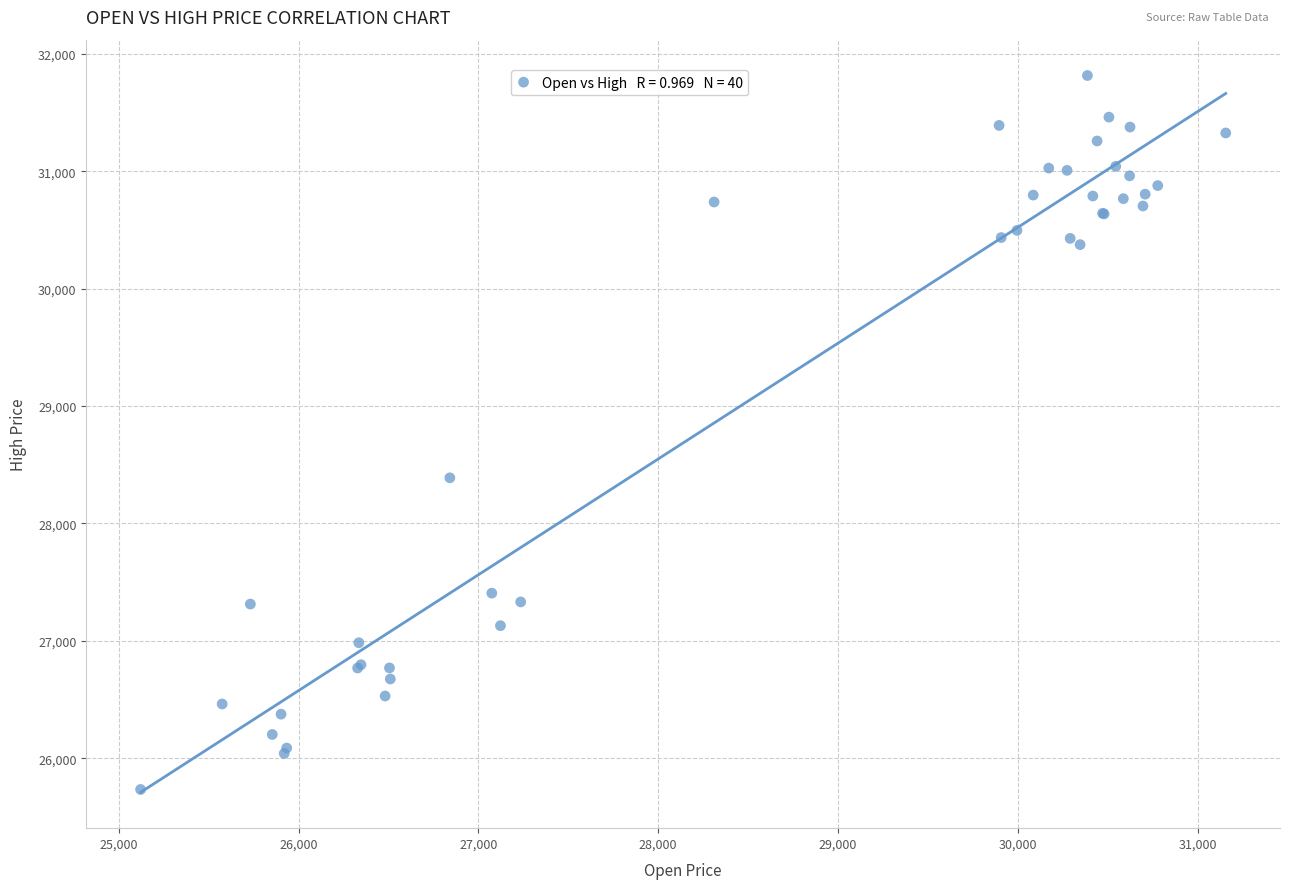

What Y value in the scatter plot is closest to 28774?

28389.0